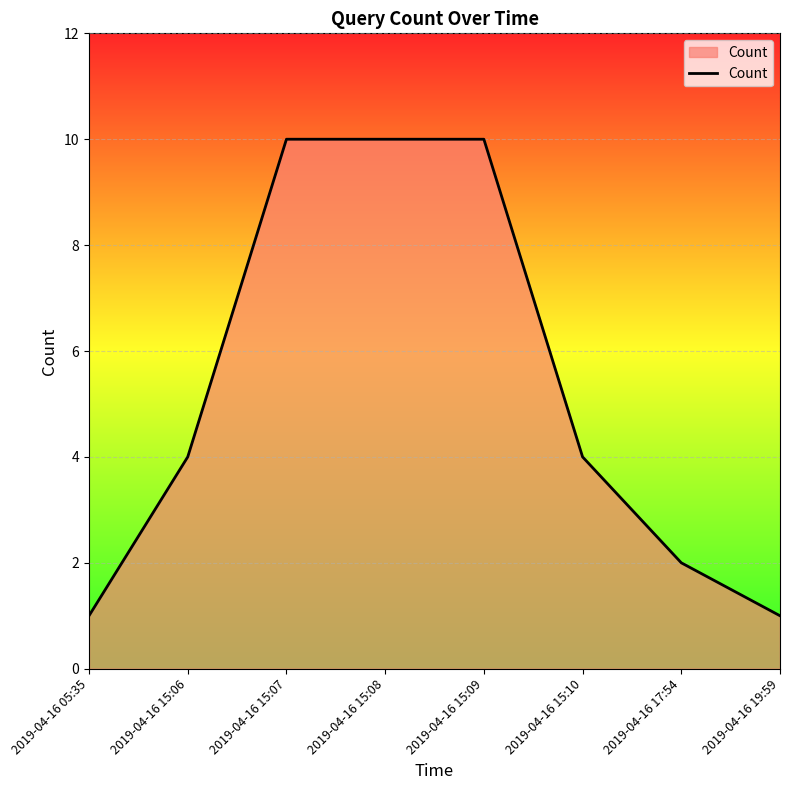

What position from the left is 2019-04-16 15:09?

5